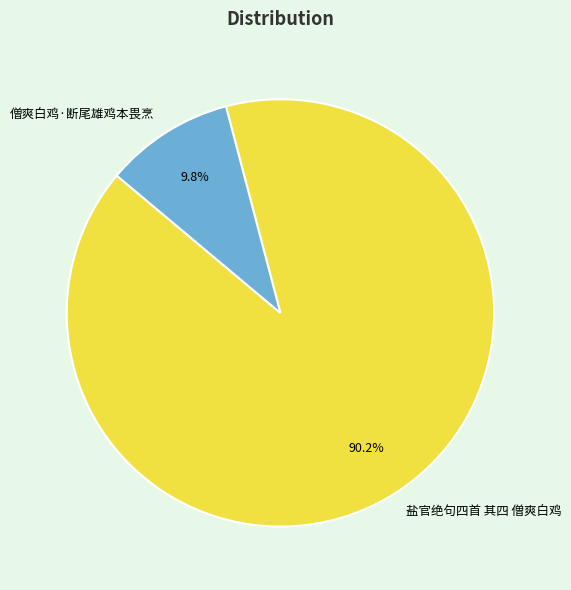

To the nearest percent, what is the difference between the 僧爽白鸡·断尾雄鸡本畏烹 and 盐官绝句四首 其四 僧爽白鸡 slice percentages?

80%